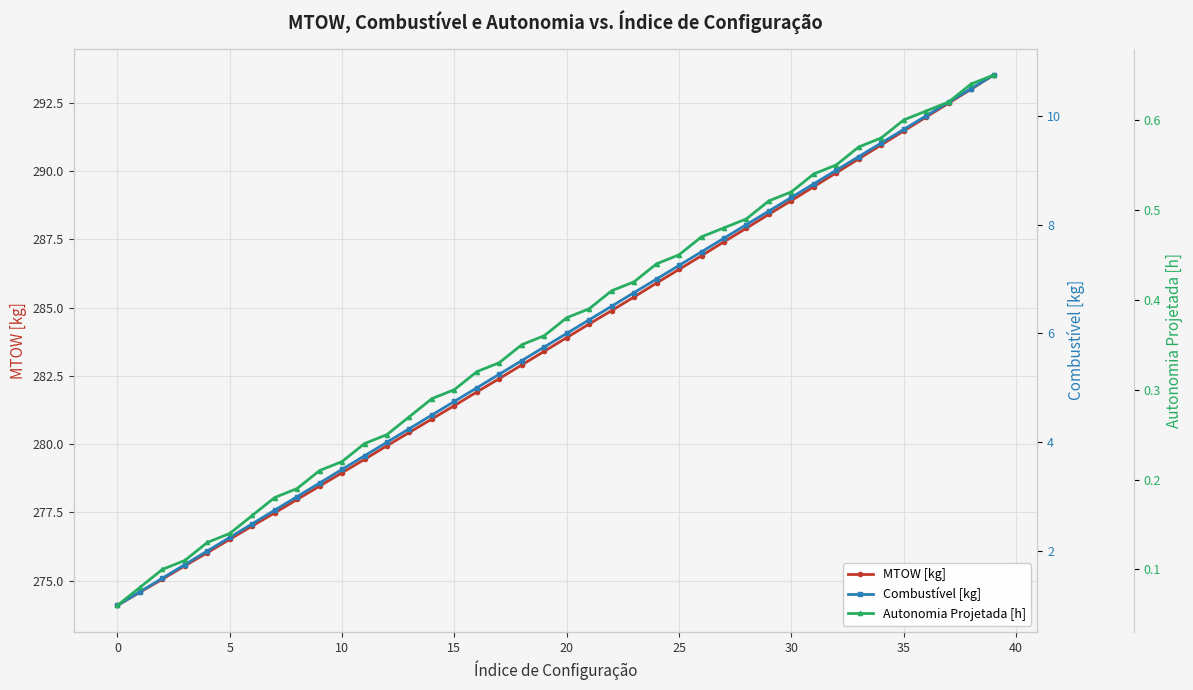

What is the approximate value of MTOW [kg] at 22?

284.9